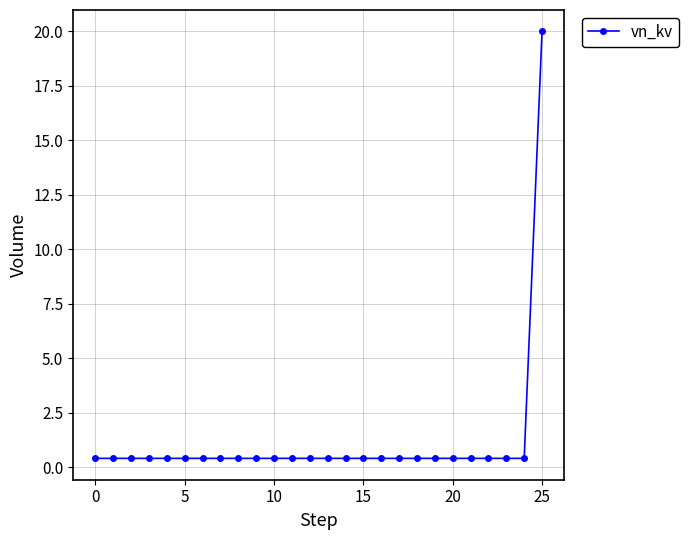

What is the greatest value displayed?

20.0